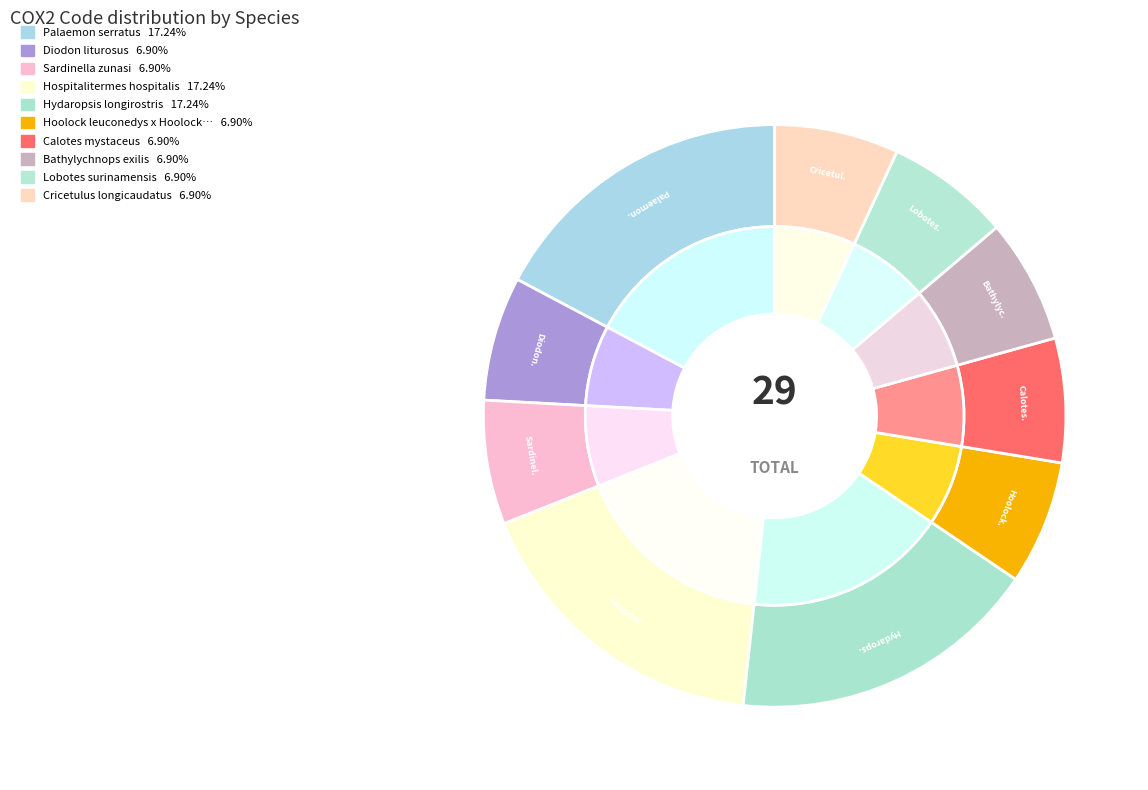

What percentage is the Hydaropsis longirostris slice, to the nearest percent?

17%